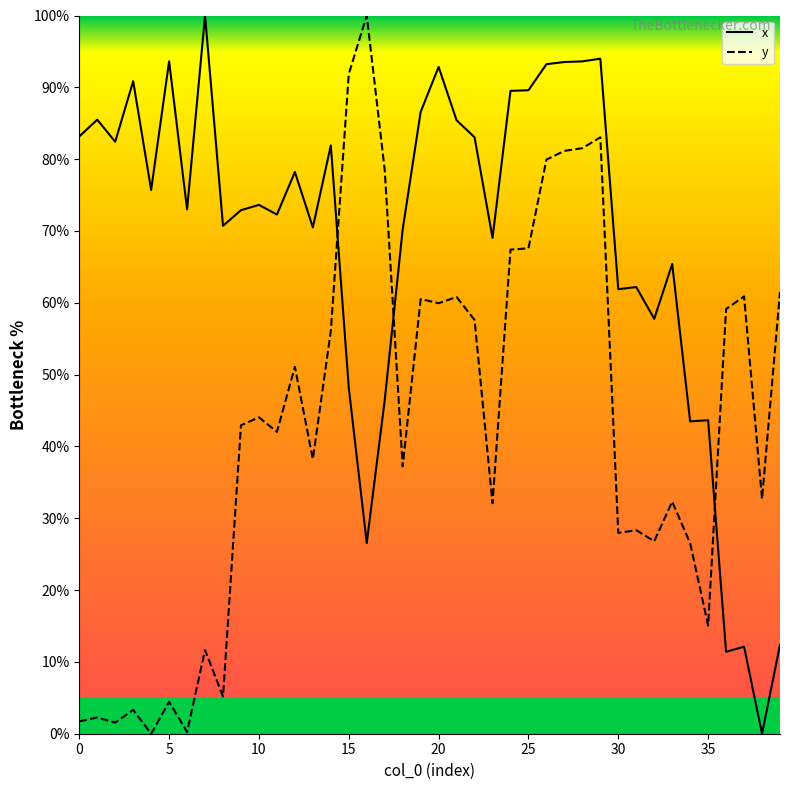

Which series has the largest total across all categories?

x